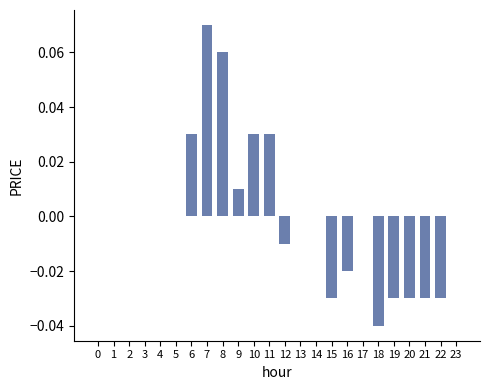

True or false: the data shows -0.0 at 22.

True